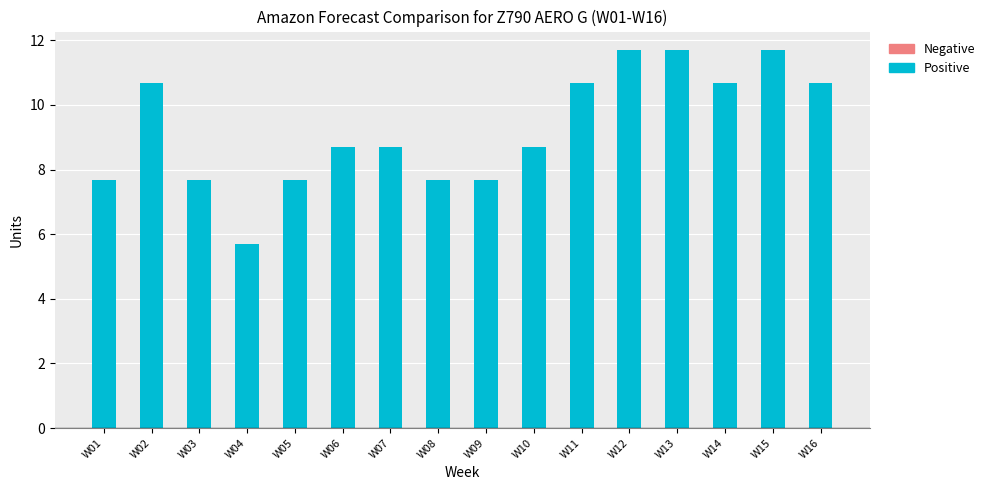

Are the bars horizontal?

No